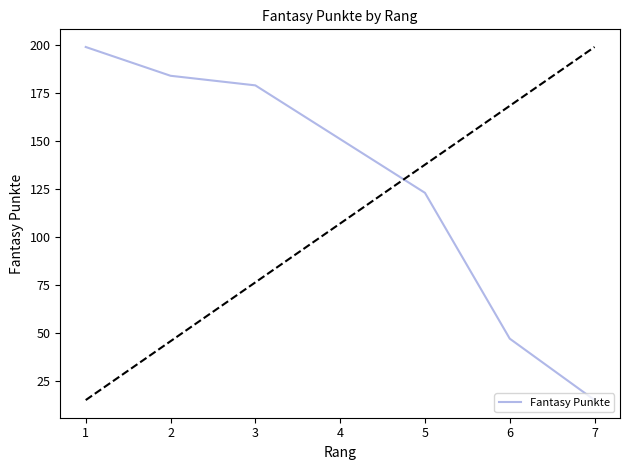

How many series are shown in this chart?

1